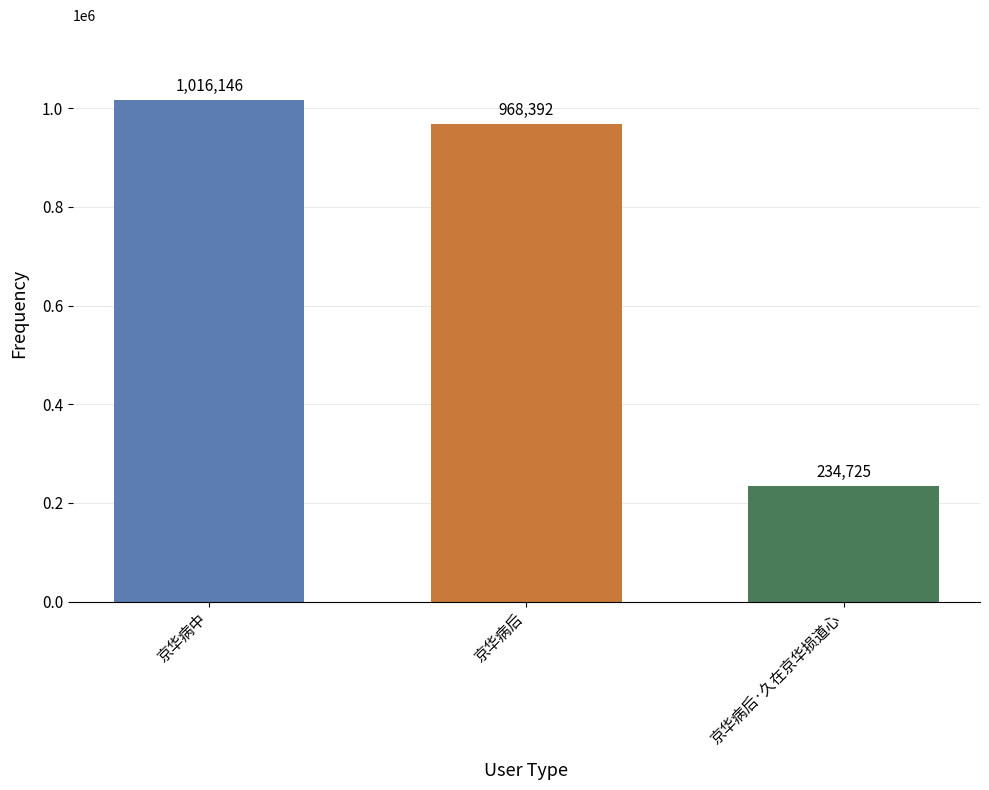

Where is the data nearest to the value 625435?

京华病后